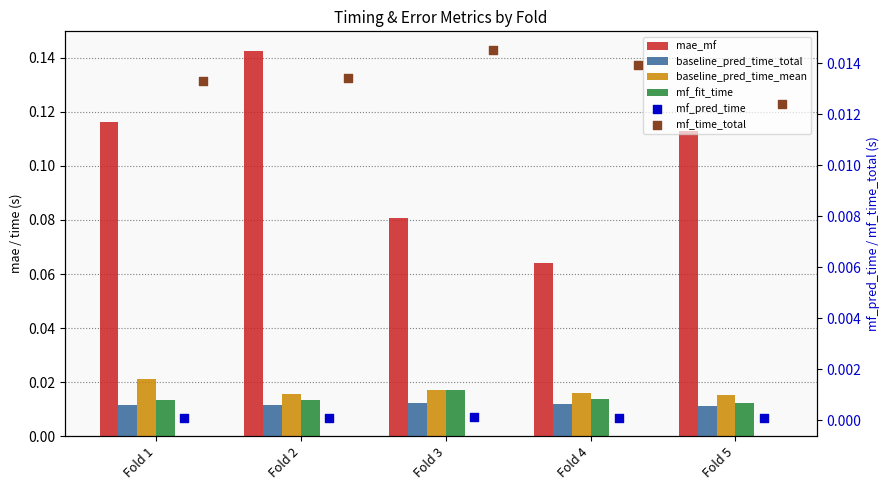

Which series has the largest total across all categories?

mae_mf